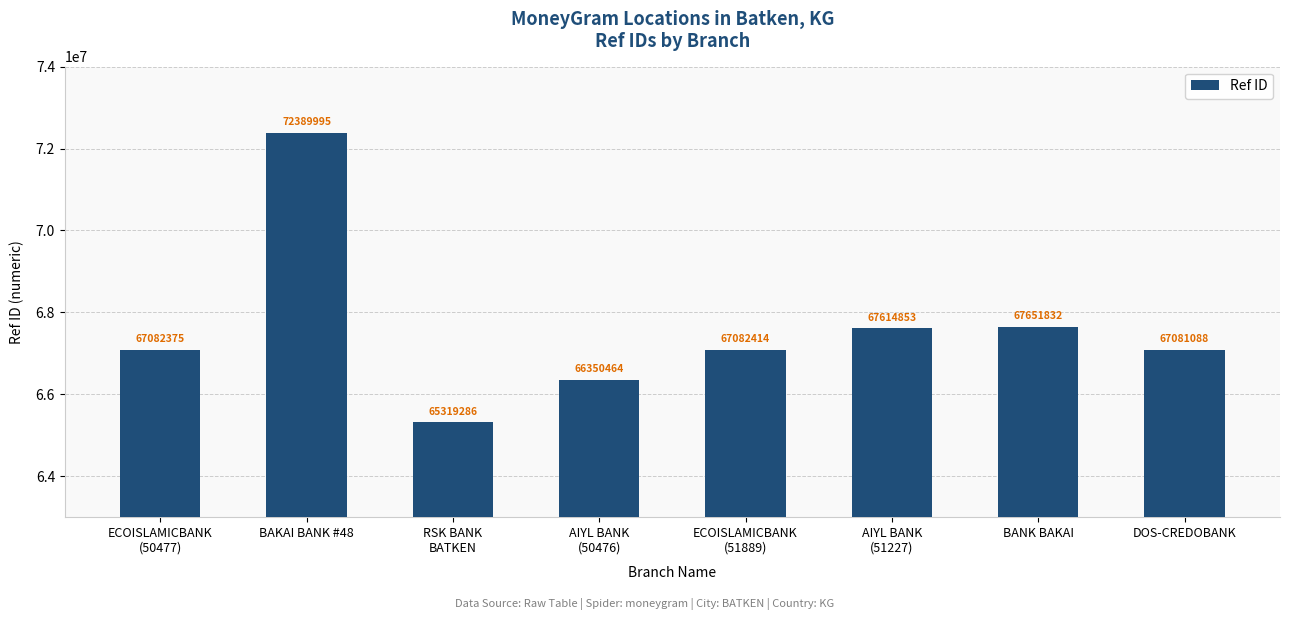

Where is the data nearest to the value 68854640?

BANK BAKAI